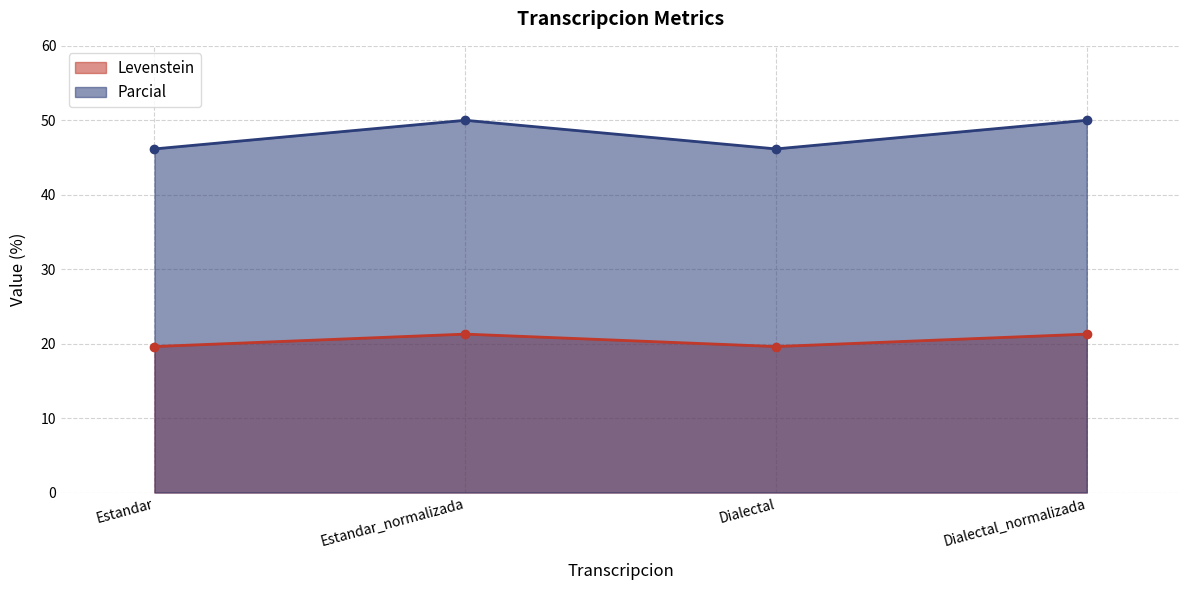

The value of Parcial at Estandar_normalizada is 50.0. True or false?

True